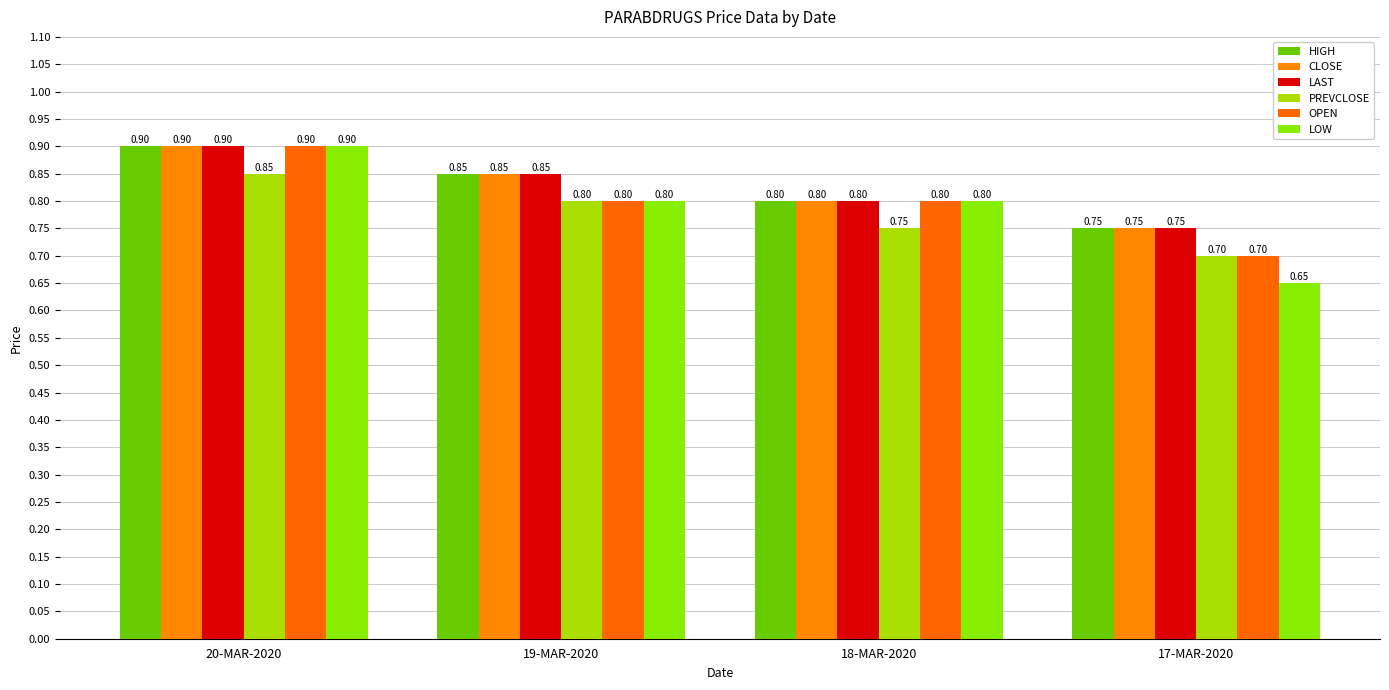

What is the sum of all LAST values?

3.3